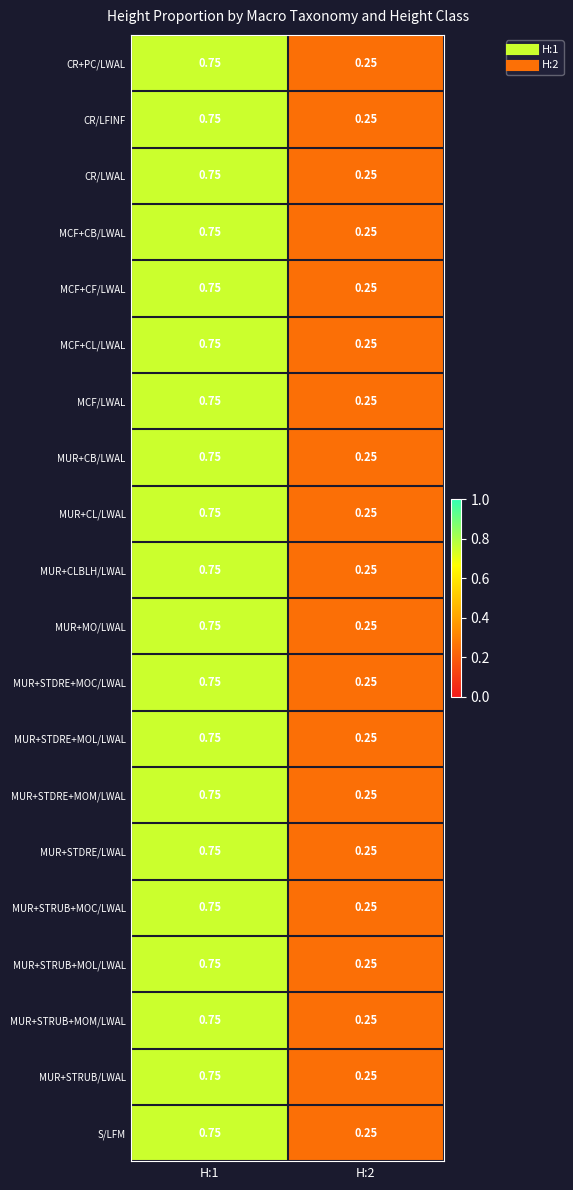

Is the value of CR/LFINF at H:2 greater than the value of MUR+STDRE+MOC/LWAL at H:1?

No